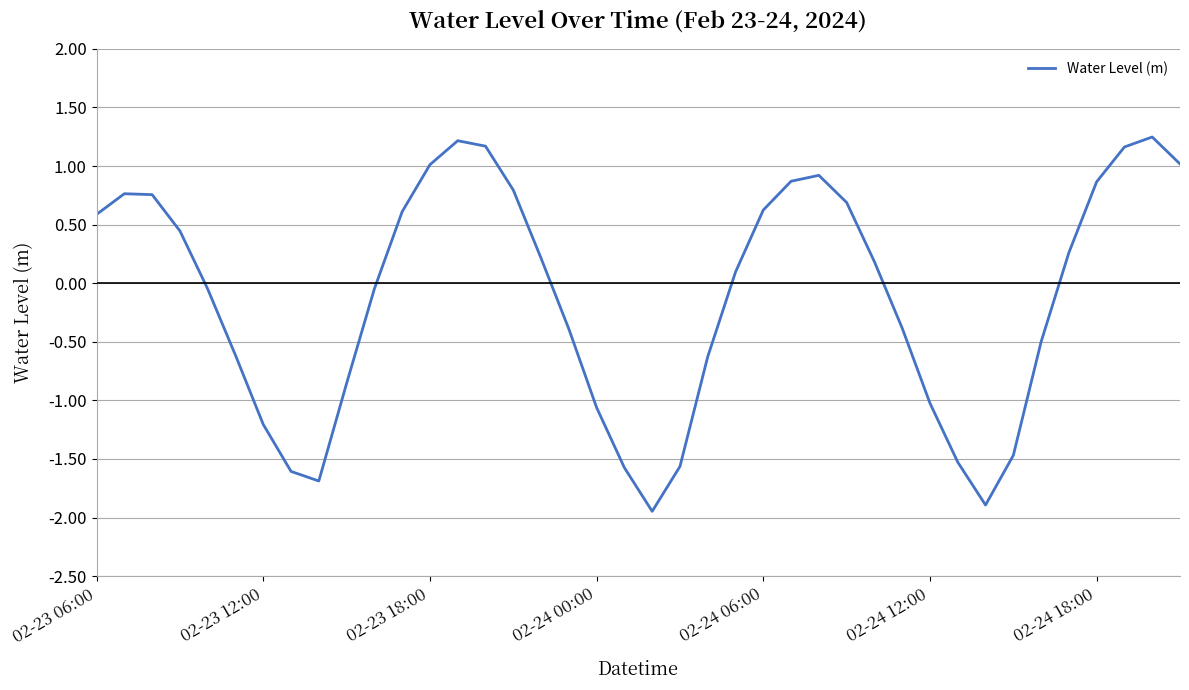

At which label does the data first exceed 0?

02-23 06:00